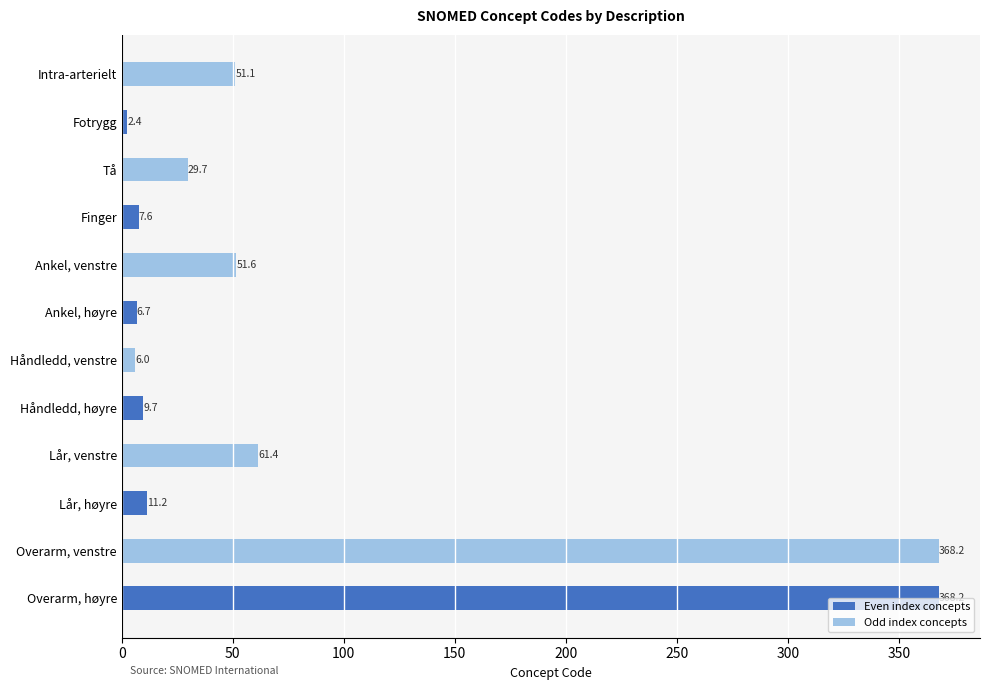

What value does the data have at Overarm, venstre?

368.2